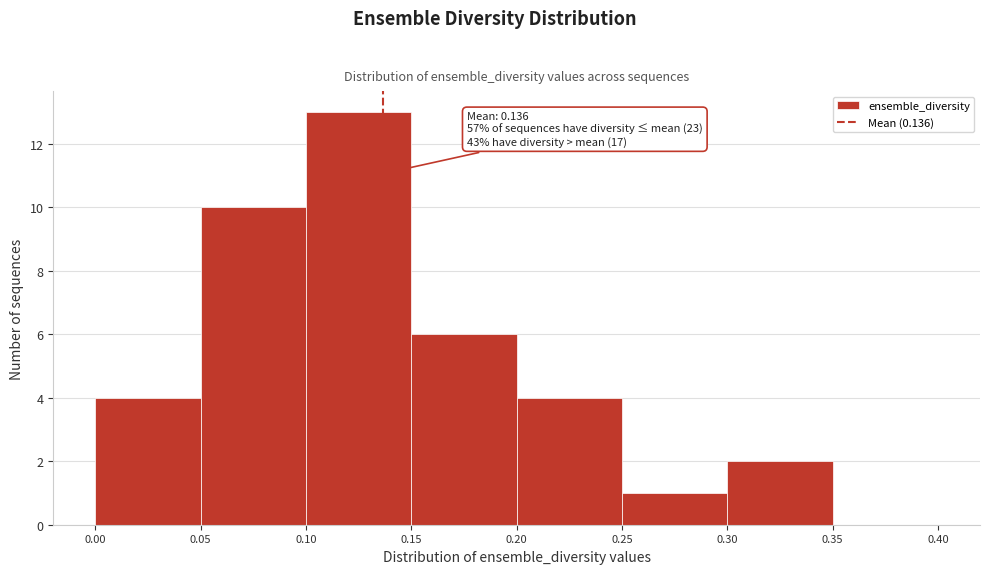

Which range on the x-axis has the tallest bar?

0.10 to 0.15